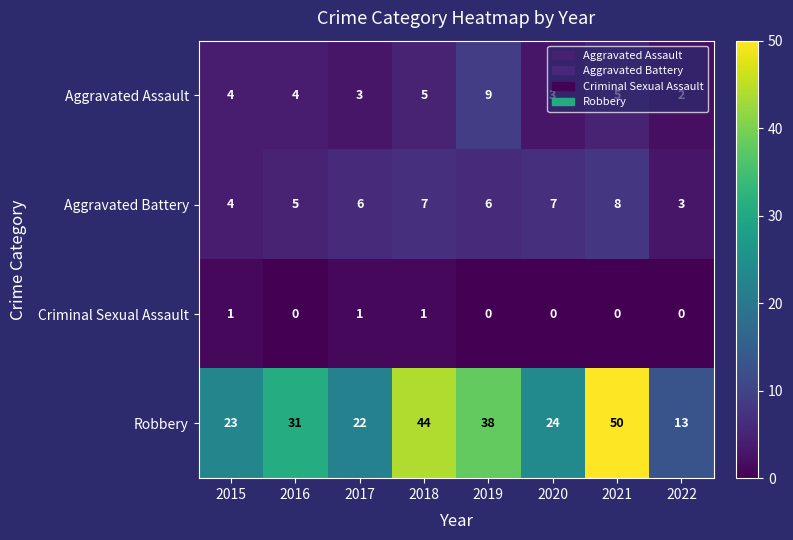

Which category has the lowest value in the Aggravated Assault series?

2022